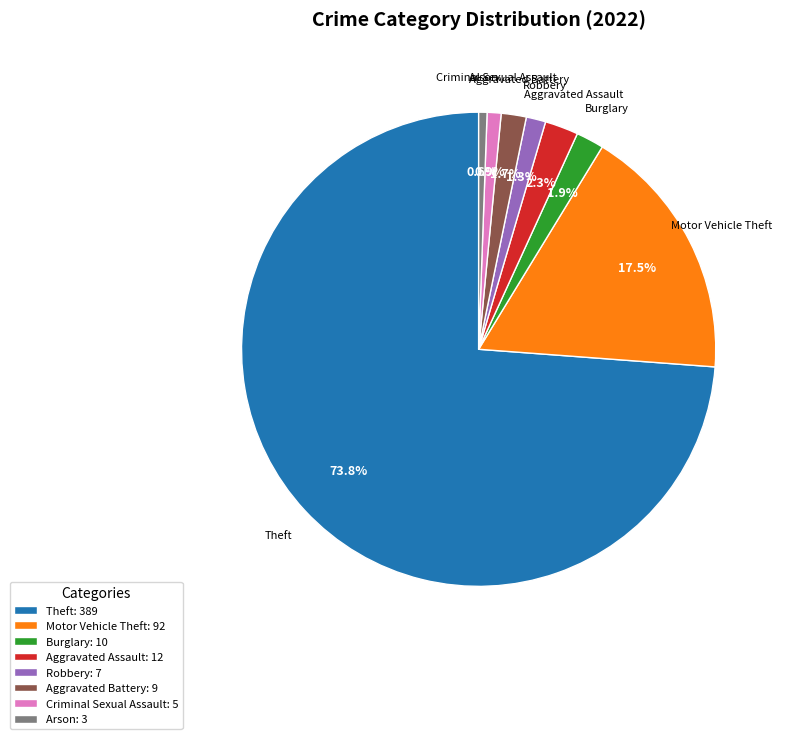

To the nearest percent, what is the difference between the largest and smallest slice percentages?

73%